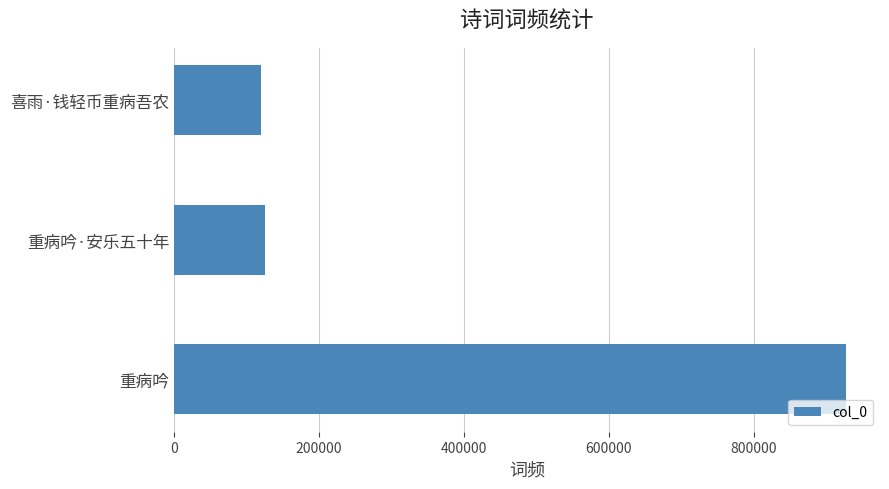

What is the difference between the maximum and minimum values?

807188